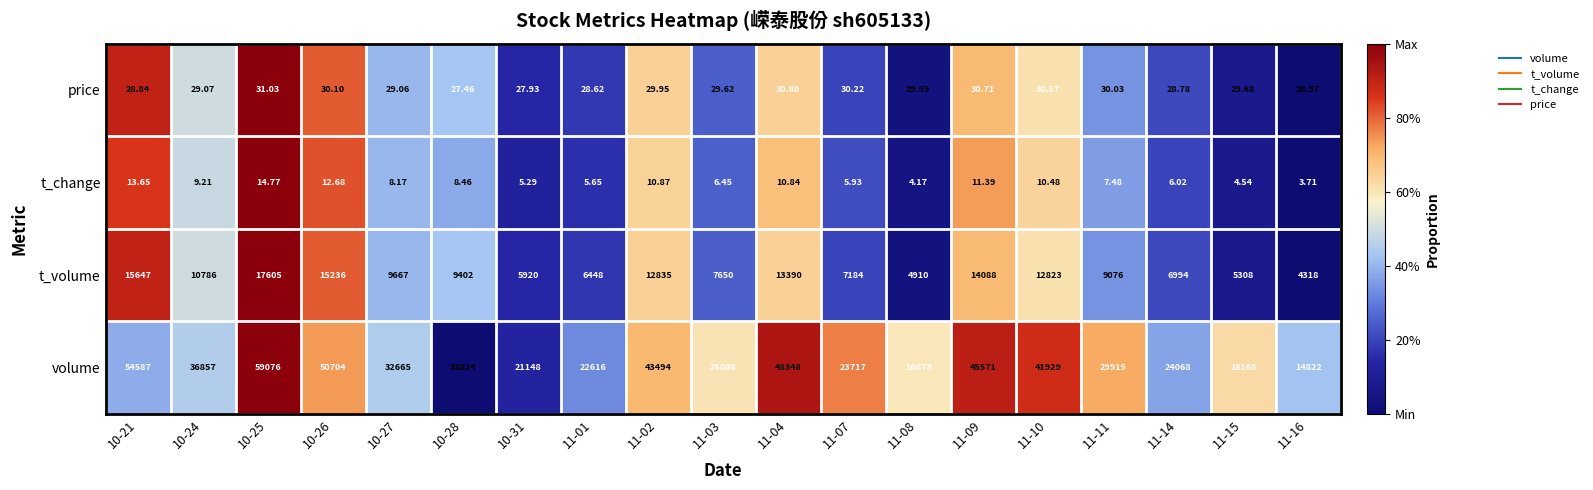

At 11-14, list the series in order from smallest to largest.

t_change, price, t_volume, volume